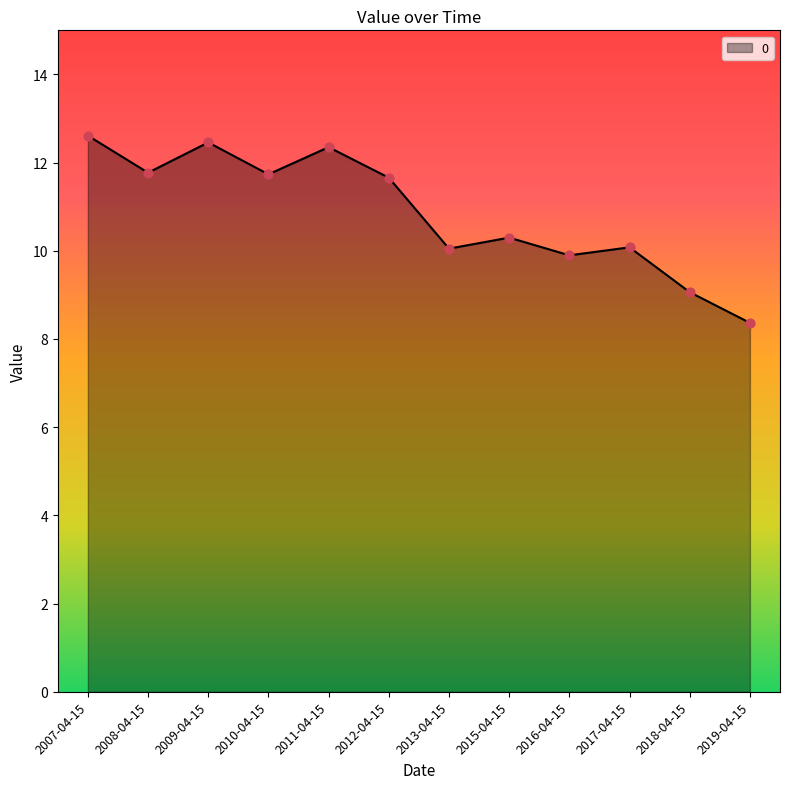

Approximately how many times larger is the value at 2009-04-15 compared to 2007-04-15?

1.0